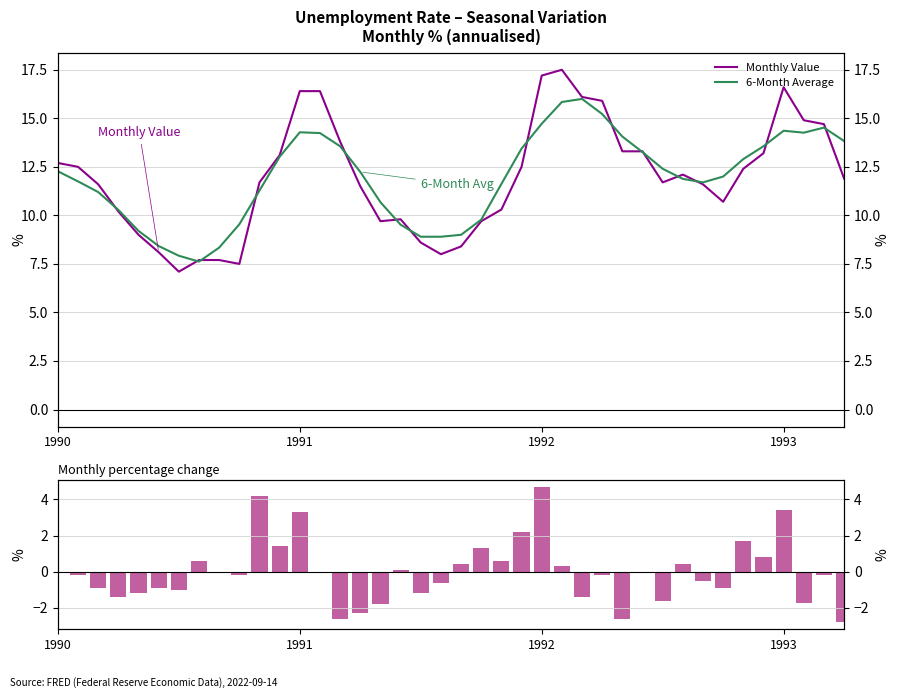

Which series has the largest range (max minus min)?

Monthly Value